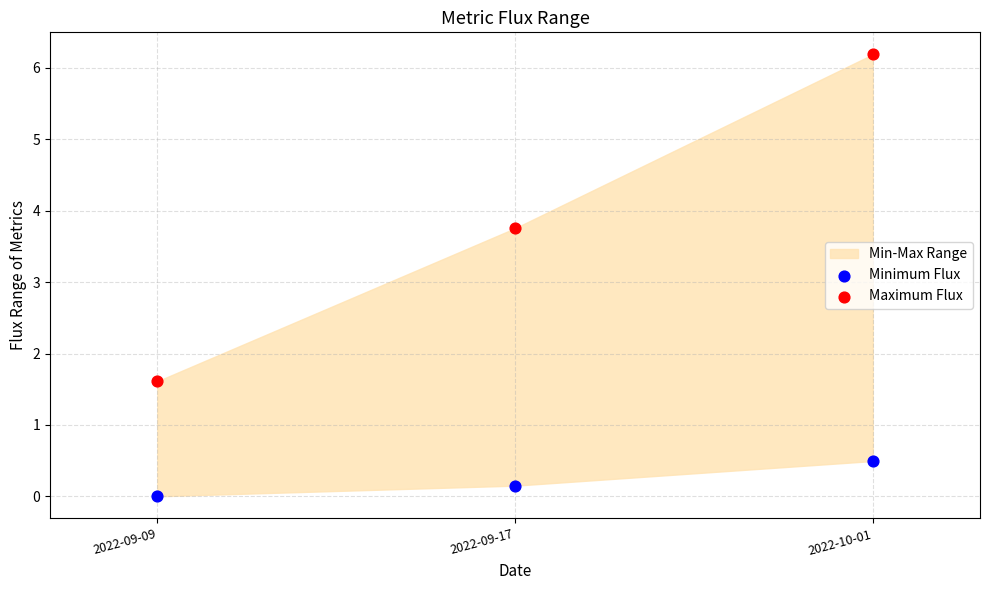

Which series has the widest spread of Y values?

Maximum Flux